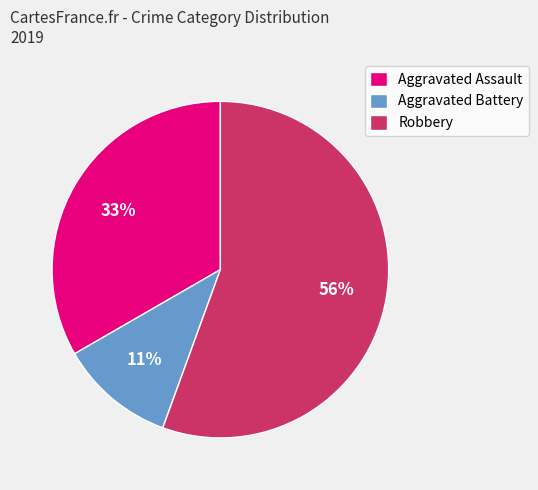

Which slice represents more than half of the pie?

Robbery